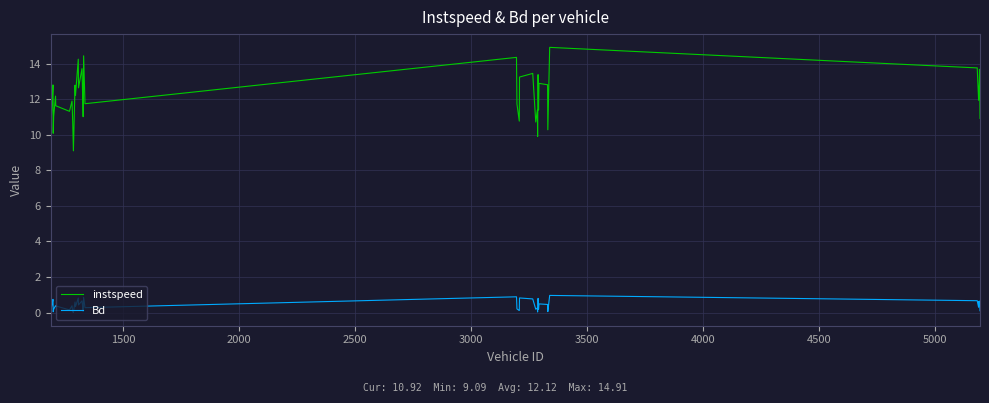

Which series has the largest total across all categories?

instspeed